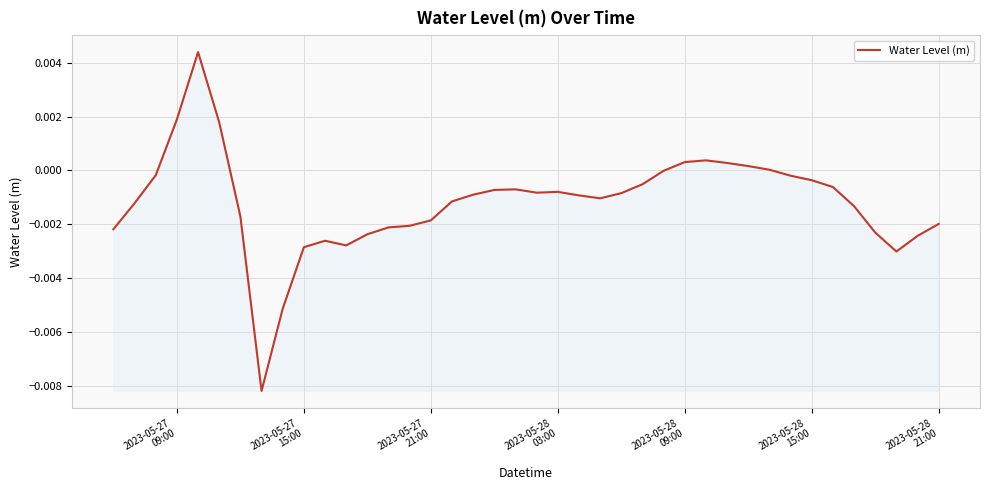

Does the chart display data point markers on the line(s)?

No